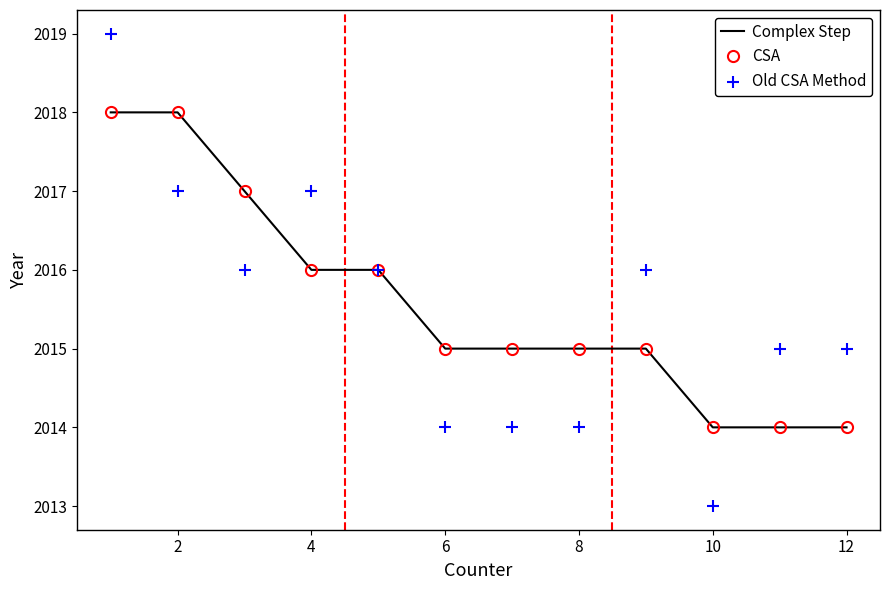

Is the value of Old CSA Method at 0 greater than the value of CSA at 4?

Yes